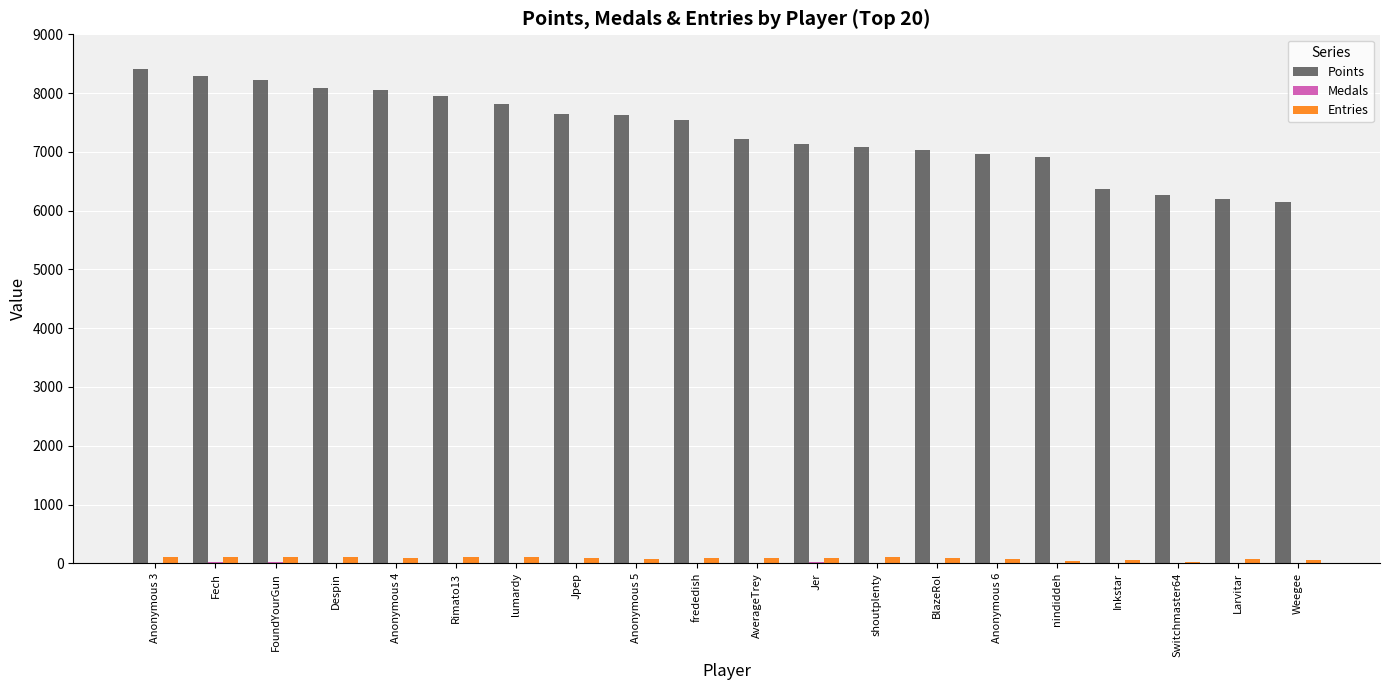

The value of Points at Anonymous 5 is 7623. True or false?

True